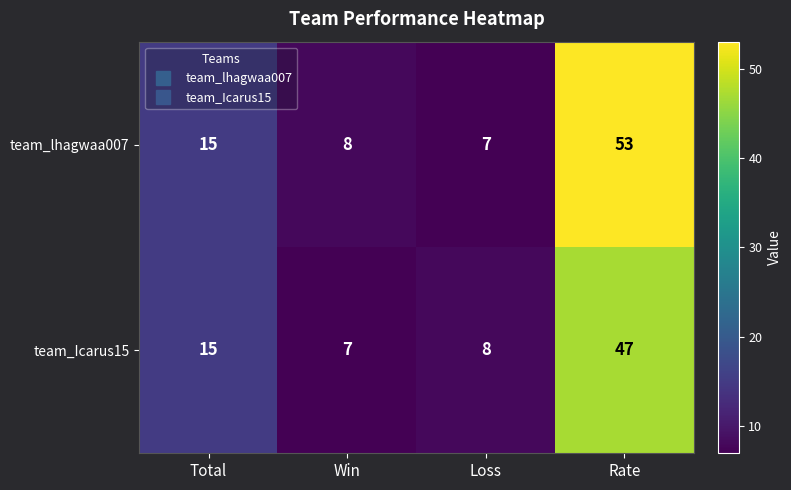

Reading right to left, list all the values displayed in this chart.

team_lhagwaa007: Rate=53	Loss=7	Win=8	Total=15
team_Icarus15: Rate=47	Loss=8	Win=7	Total=15